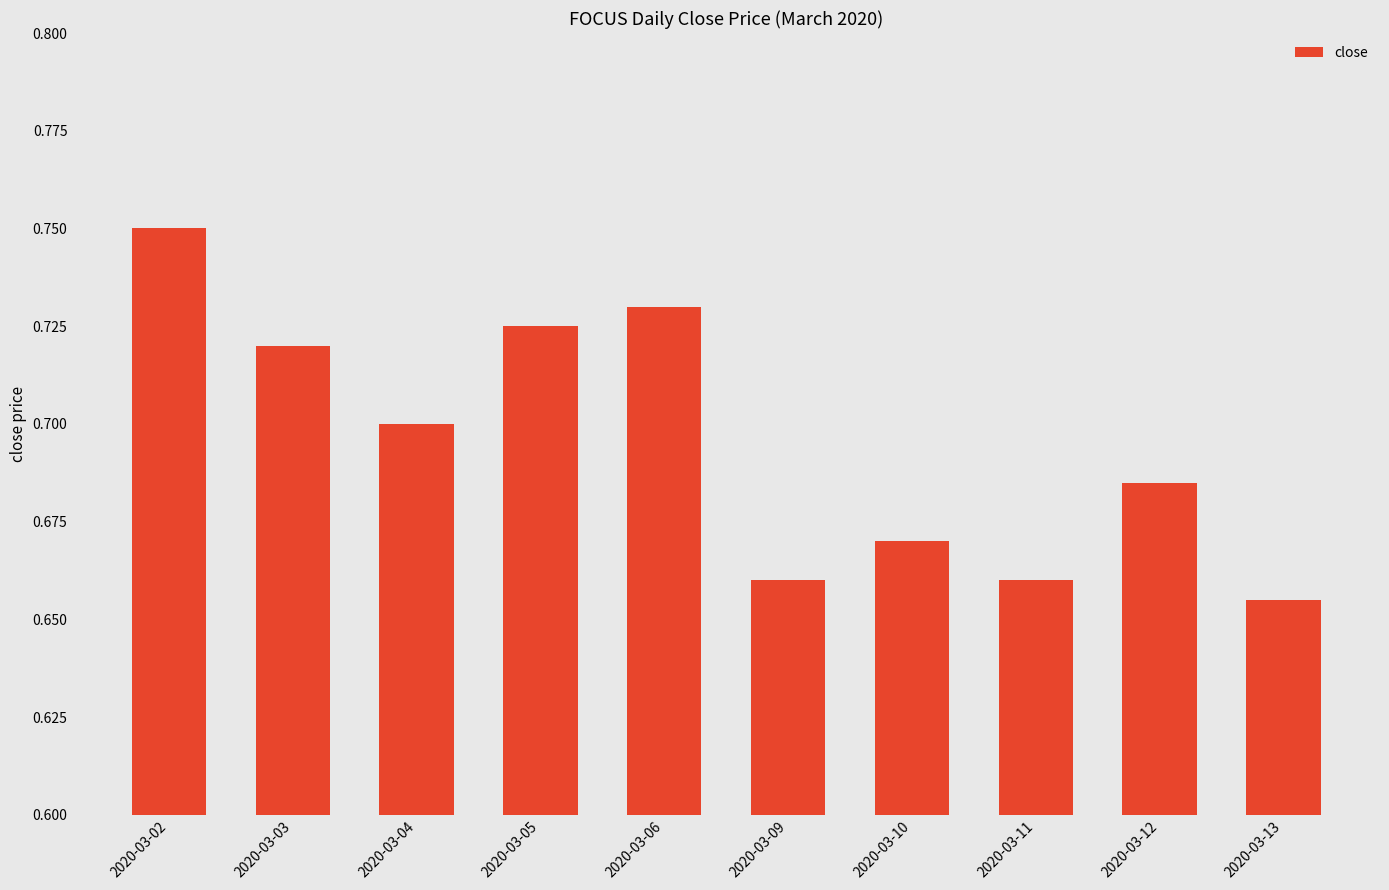

Which label corresponds to the smallest value in the chart?

2020-03-13